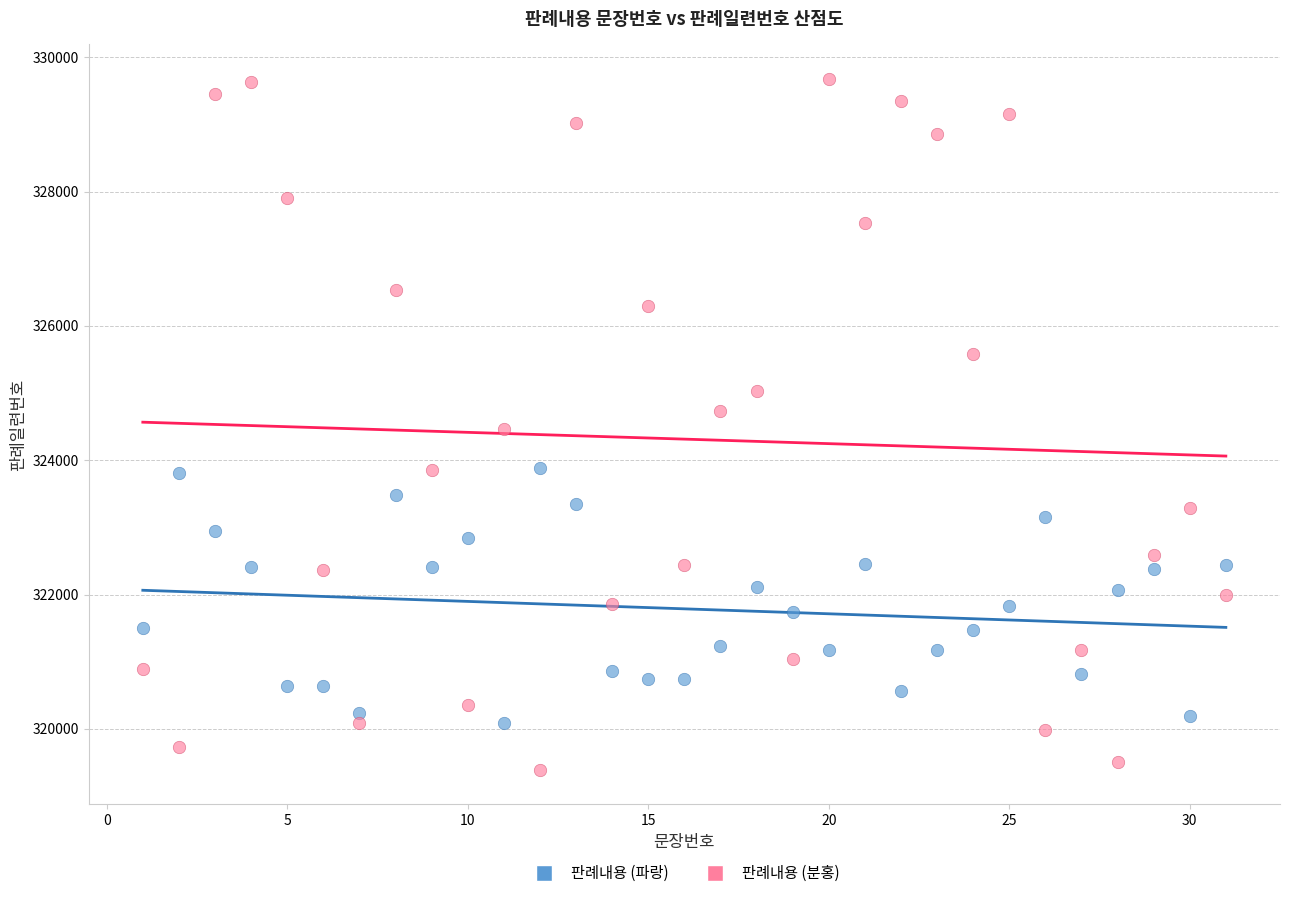

Which series reaches the minimum Y coordinate?

판례내용 (분홍)